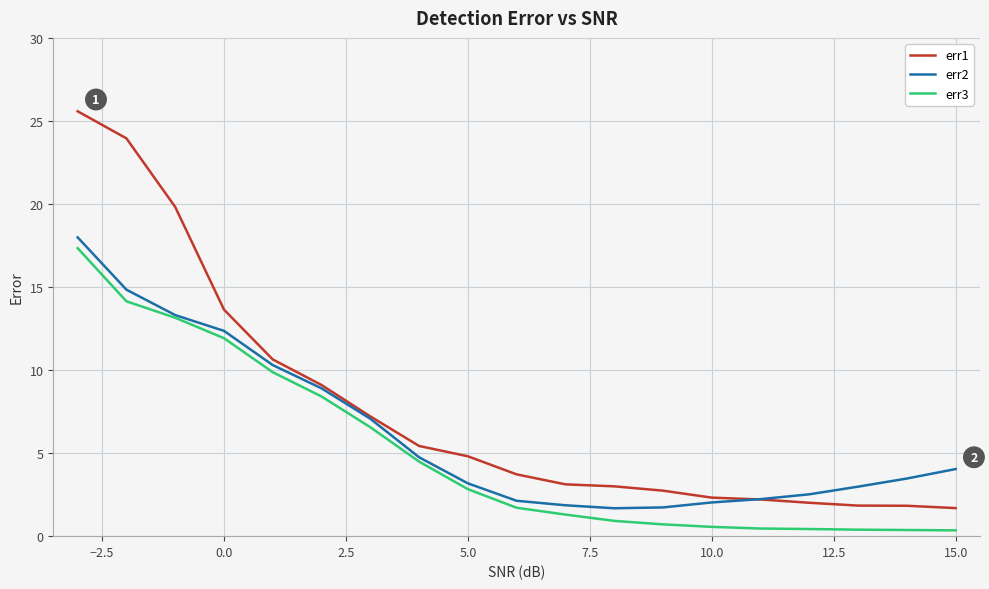

Rank the series by their average value, from highest to lowest.

err1, err2, err3